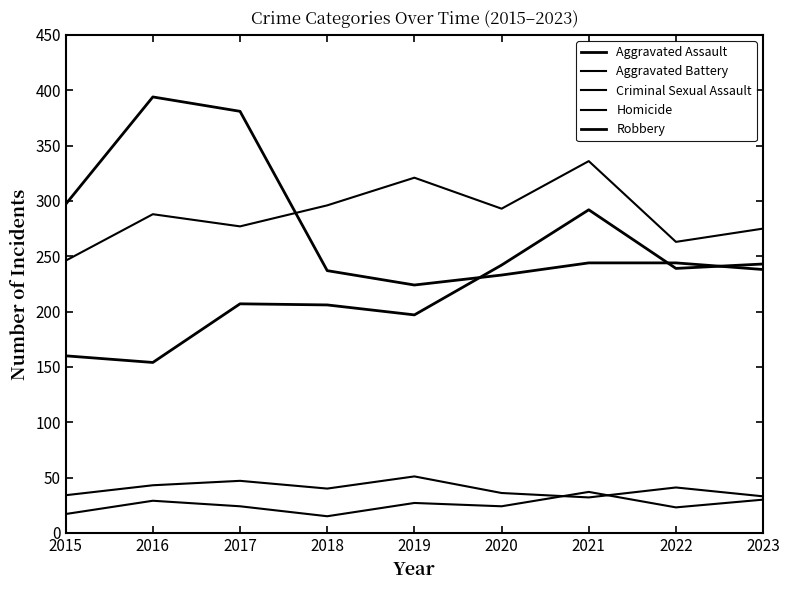

Does the chart display data point markers on the line(s)?

No